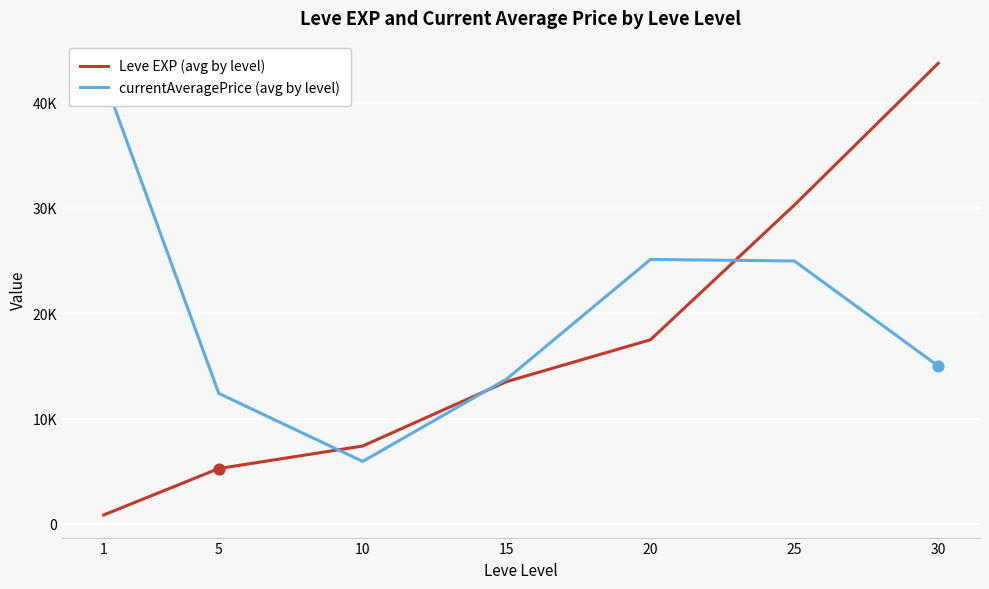

At how many categories does at least one series exceed 16590?

4